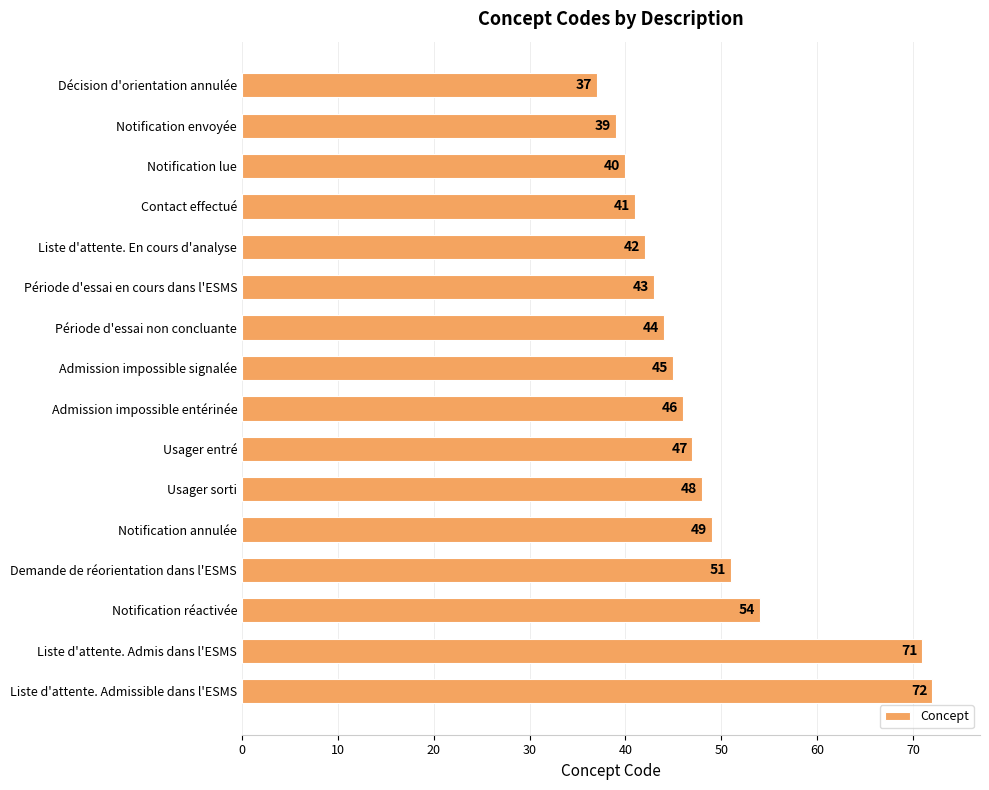

What is the minimum value shown in the chart?

37